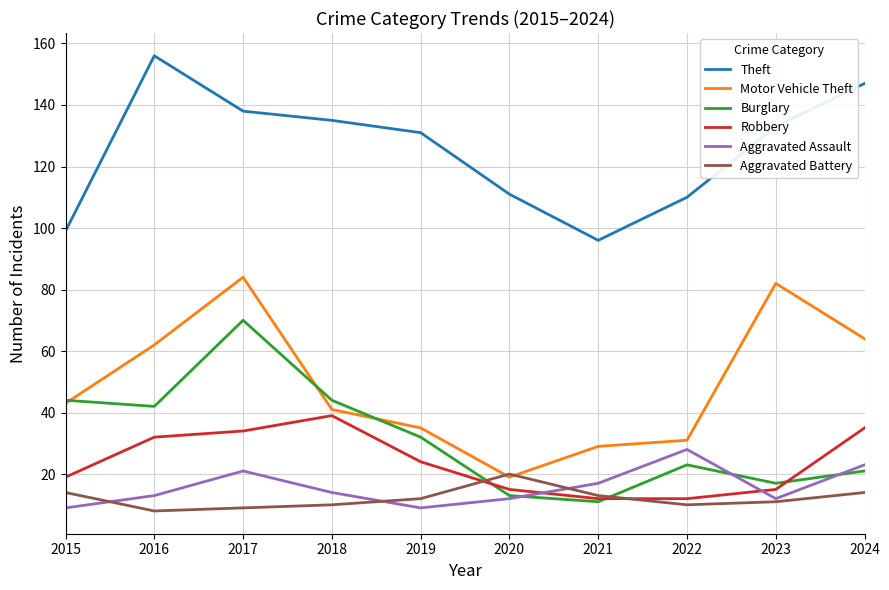

Which series changed the most between 2017 and 2018?

Motor Vehicle Theft